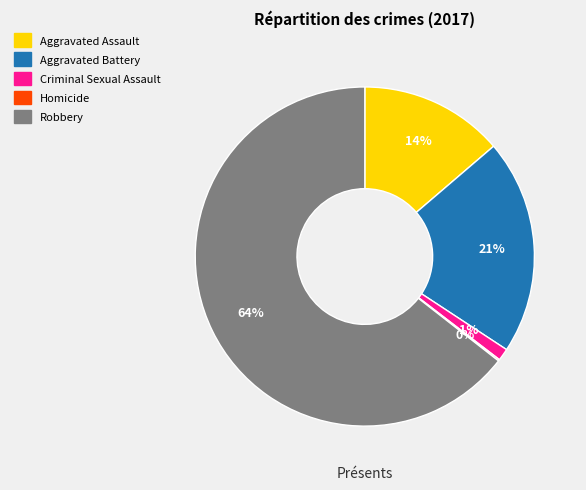

Combined, do Criminal Sexual Assault and Robbery account for over 50%?

Yes